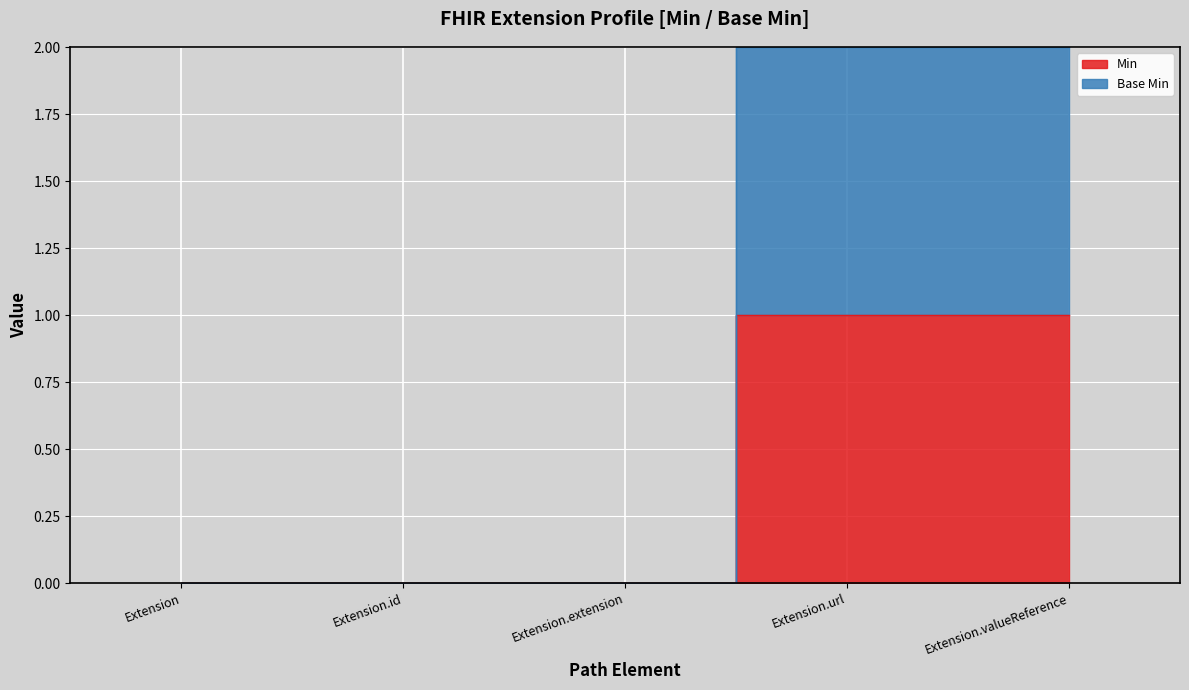

What is the difference between the Min values at Extension.valueReference and Extension.extension?

1